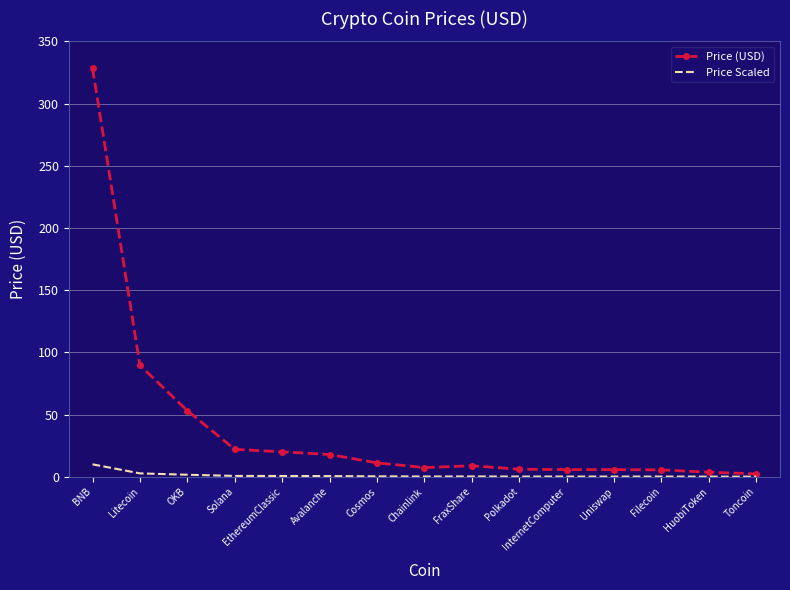

What is the greatest value displayed?

328.3